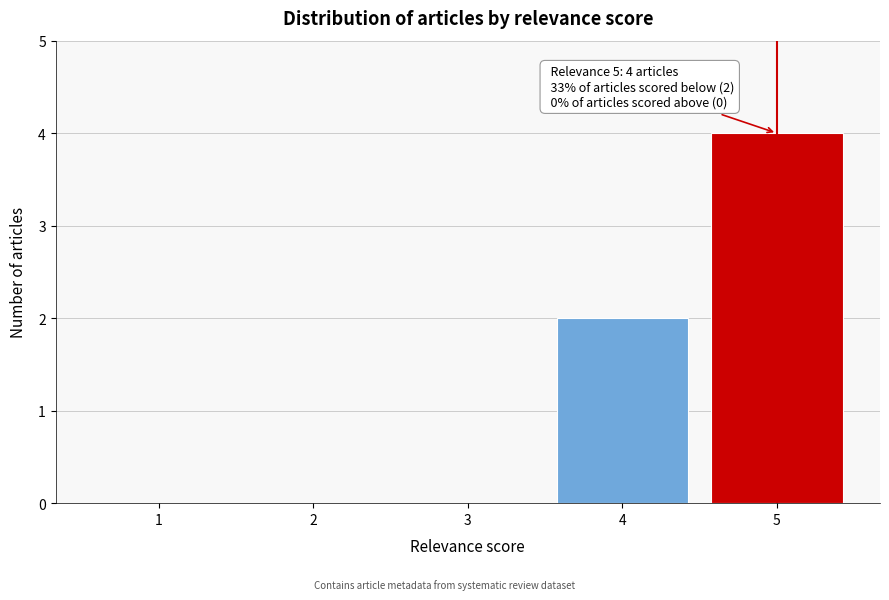

Which range on the x-axis has the tallest bar?

4.5 to 5.5